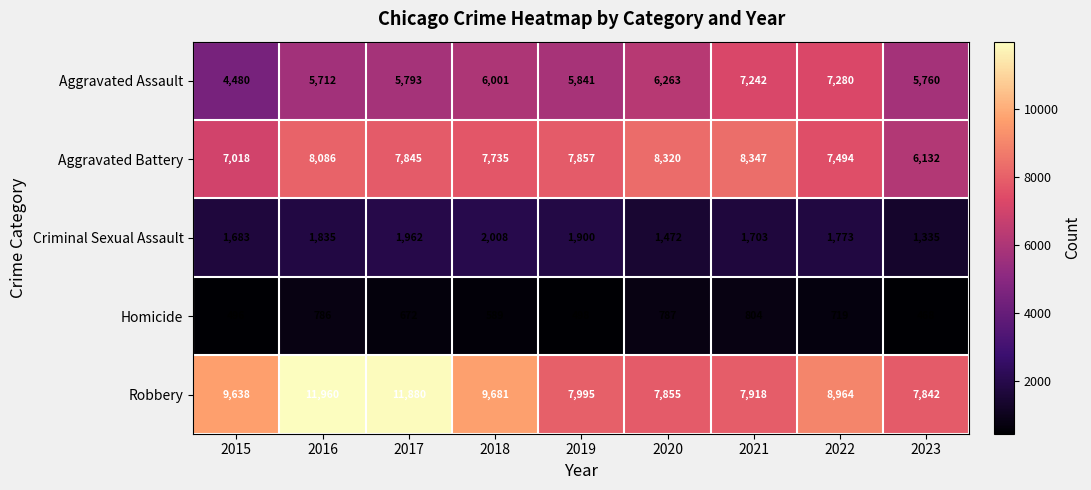

What is the difference between the Aggravated Assault values at 2016 and 2020?

551